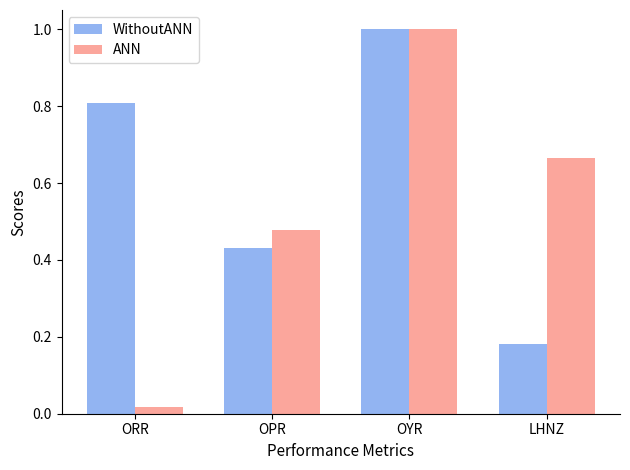

How many distinct data groups are displayed?

2